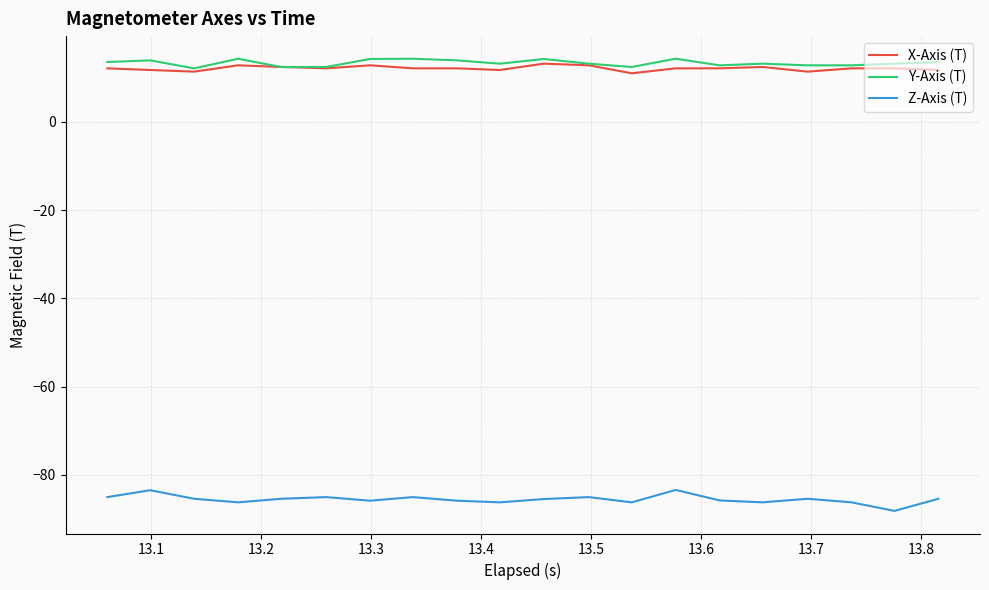

True or false: Z-Axis (T) and Y-Axis (T) intersect in this chart.

False